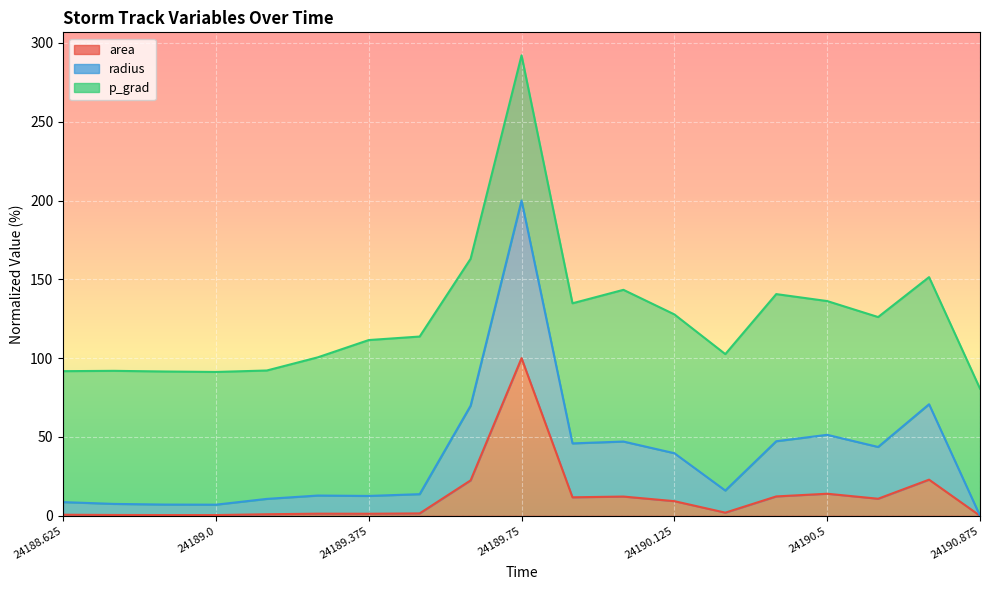

What is the difference between the maximum and minimum values in the radius series?

200.0